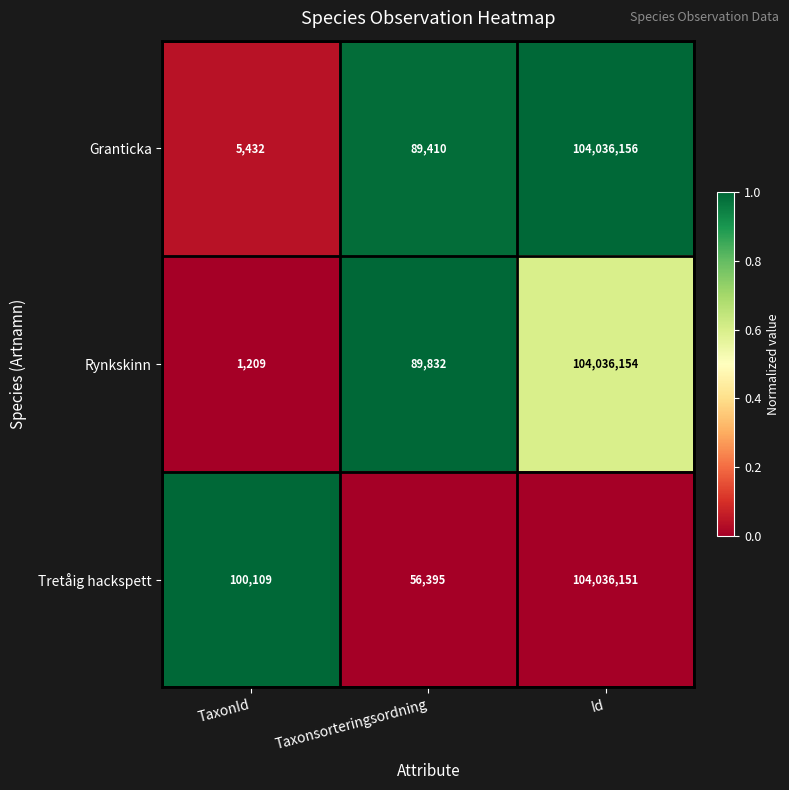

Count the number of data series in this chart.

3